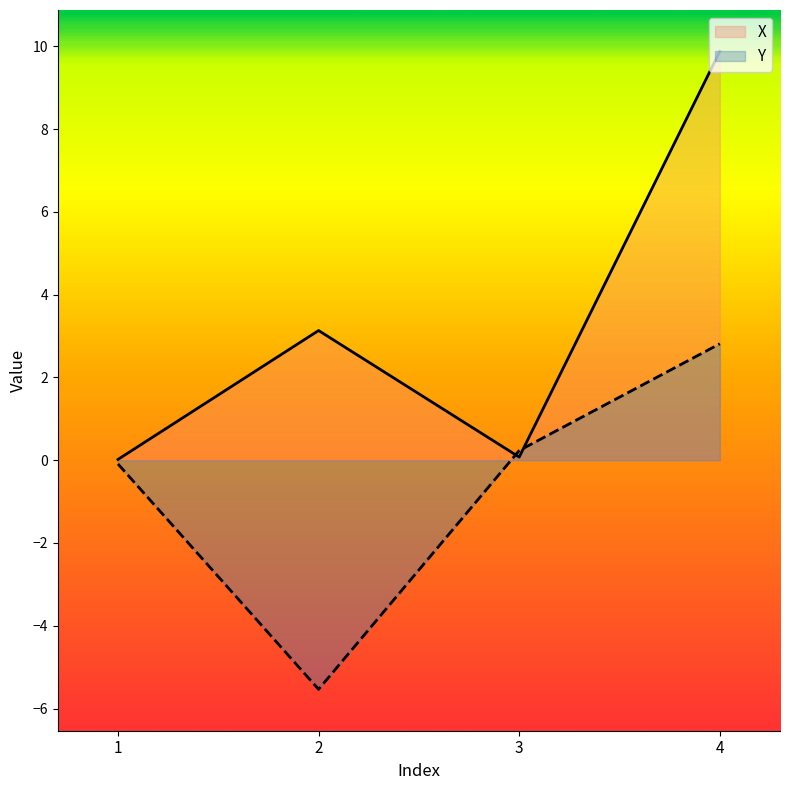

The value of Y at 3 is 0.1. True or false?

False